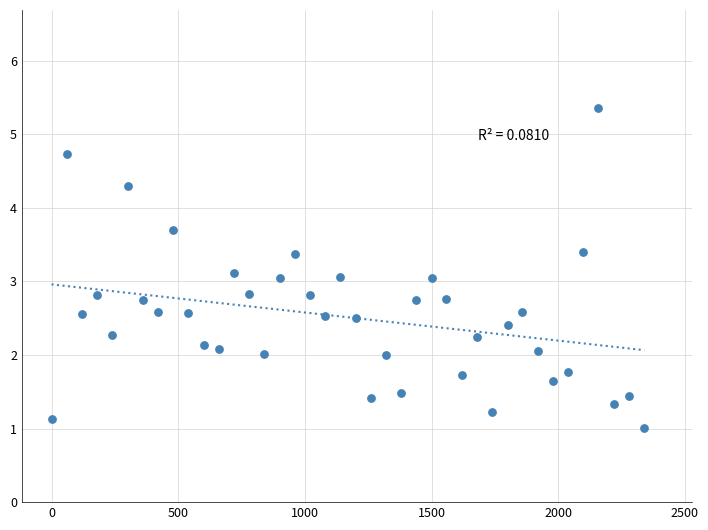

What is the range of X values (max minus min)?

2340.0